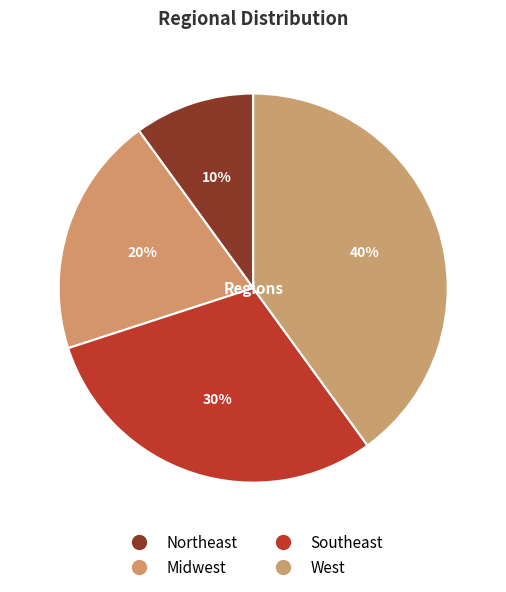

How many segments does this pie chart have?

4